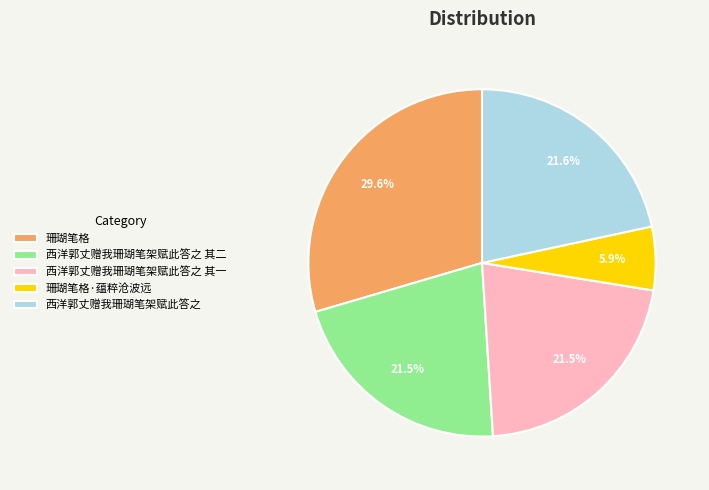

Approximately how many times larger is the value at 西洋郭丈赠我珊瑚笔架赋此答之 compared to 西洋郭丈赠我珊瑚笔架赋此答之 其二?

1.0